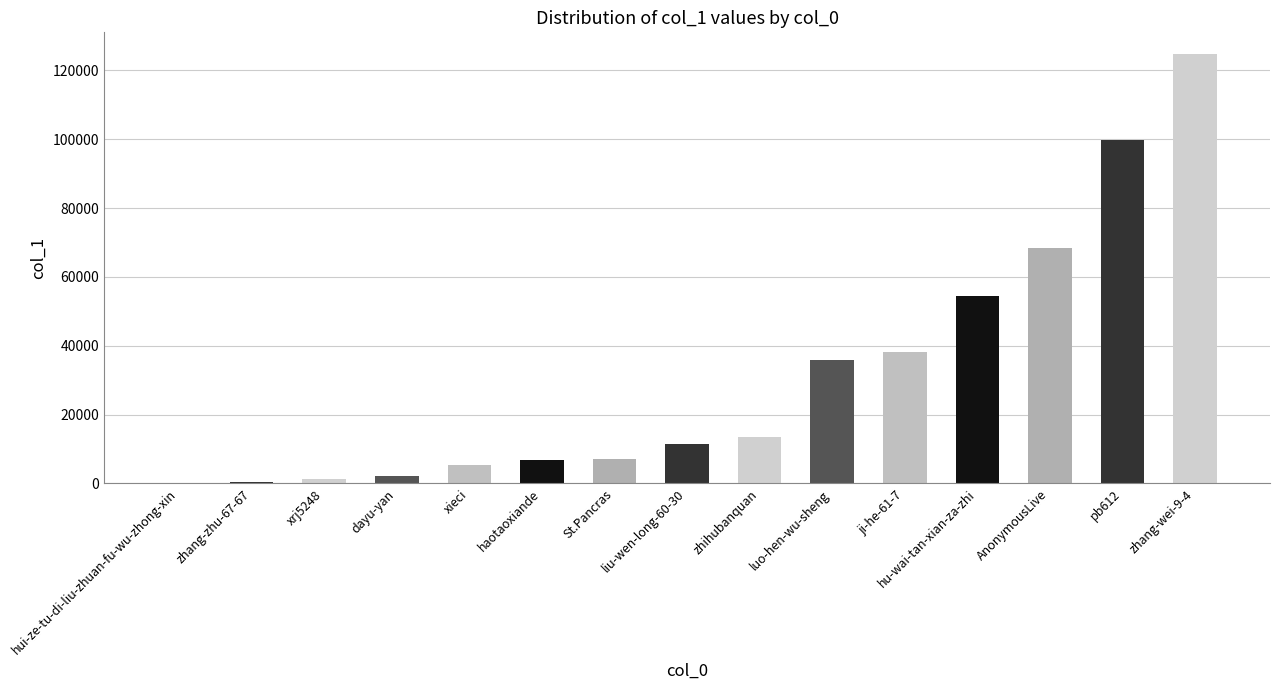

What is the ratio of the value at pb612 to the value at haotaoxiande?

14.4